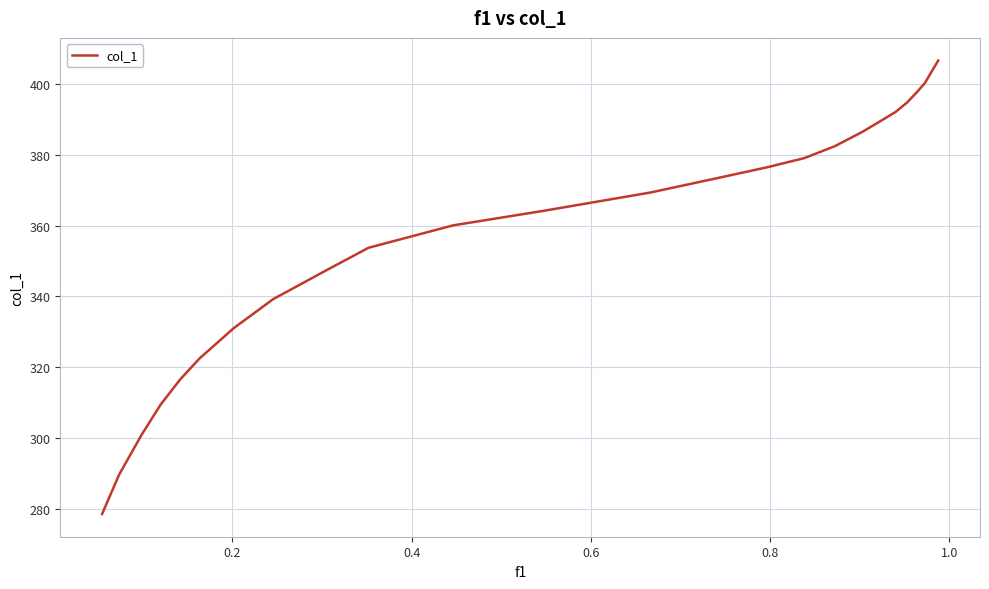

What is the smallest value displayed?

278.5